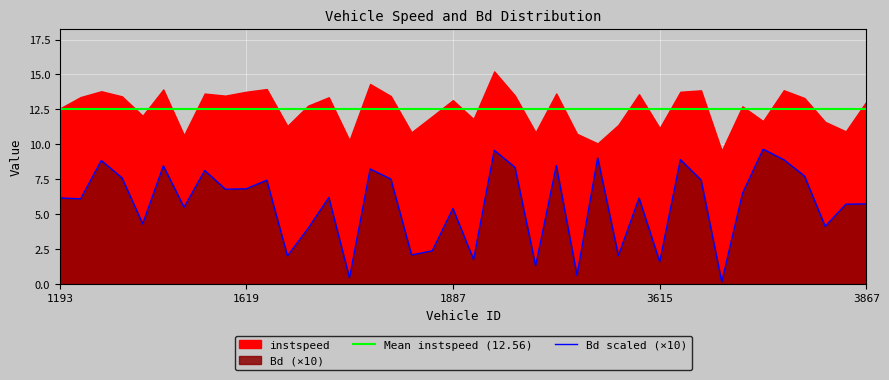

Is it true that Bd scaled (×10) equals 4.6 at 1619?

False